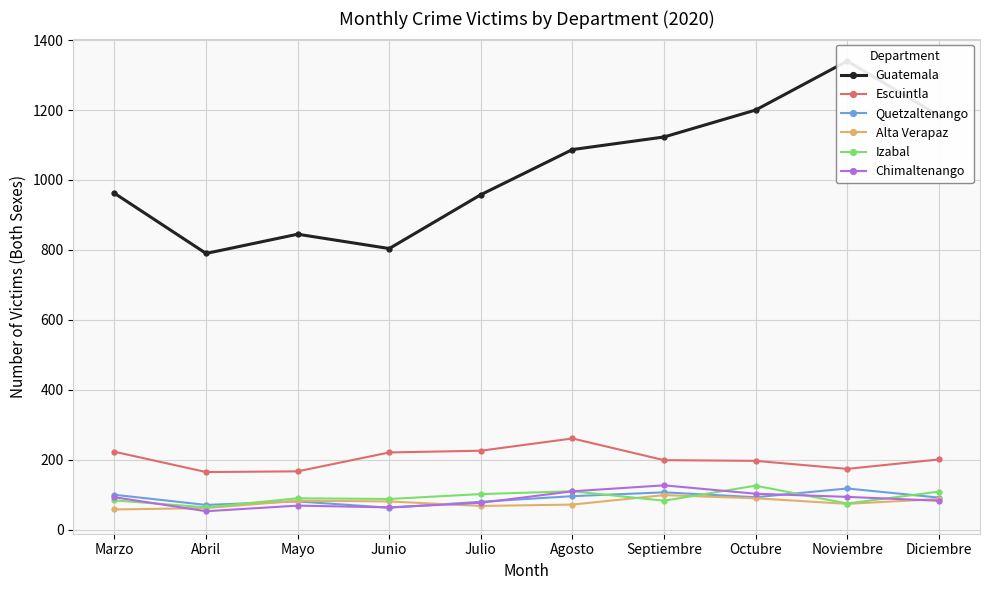

Reading left to right, transcribe all the data shown in this chart.

Guatemala: Marzo=962	Abril=790	Mayo=845	Junio=804	Julio=958	Agosto=1087	Septiembre=1123	Octubre=1200	Noviembre=1340	Diciembre=1184
Escuintla: Marzo=223	Abril=165	Mayo=167	Junio=221	Julio=226	Agosto=261	Septiembre=199	Octubre=197	Noviembre=174	Diciembre=201
Quetzaltenango: Marzo=100	Abril=71	Mayo=81	Junio=63	Julio=80	Agosto=96	Septiembre=107	Octubre=93	Noviembre=118	Diciembre=92
Alta Verapaz: Marzo=58	Abril=62	Mayo=83	Junio=81	Julio=68	Agosto=72	Septiembre=99	Octubre=90	Noviembre=74	Diciembre=88
Izabal: Marzo=84	Abril=64	Mayo=90	Junio=88	Julio=102	Agosto=110	Septiembre=83	Octubre=126	Noviembre=75	Diciembre=109
Chimaltenango: Marzo=93	Abril=53	Mayo=69	Junio=64	Julio=77	Agosto=110	Septiembre=127	Octubre=103	Noviembre=94	Diciembre=83